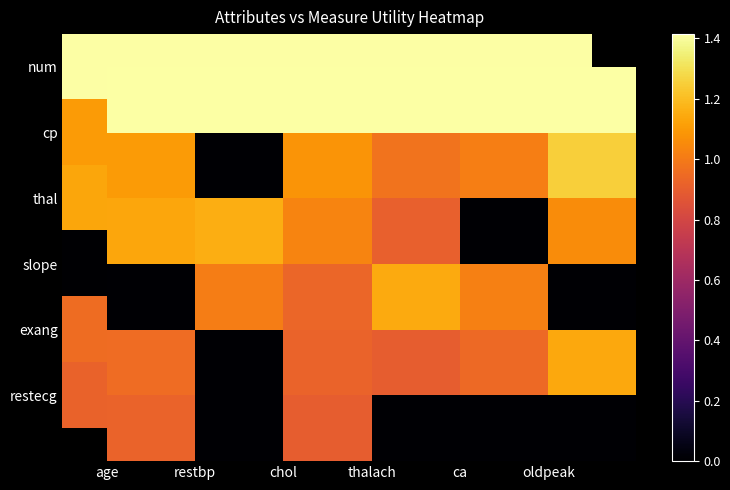

Count the number of data series in this chart.

6